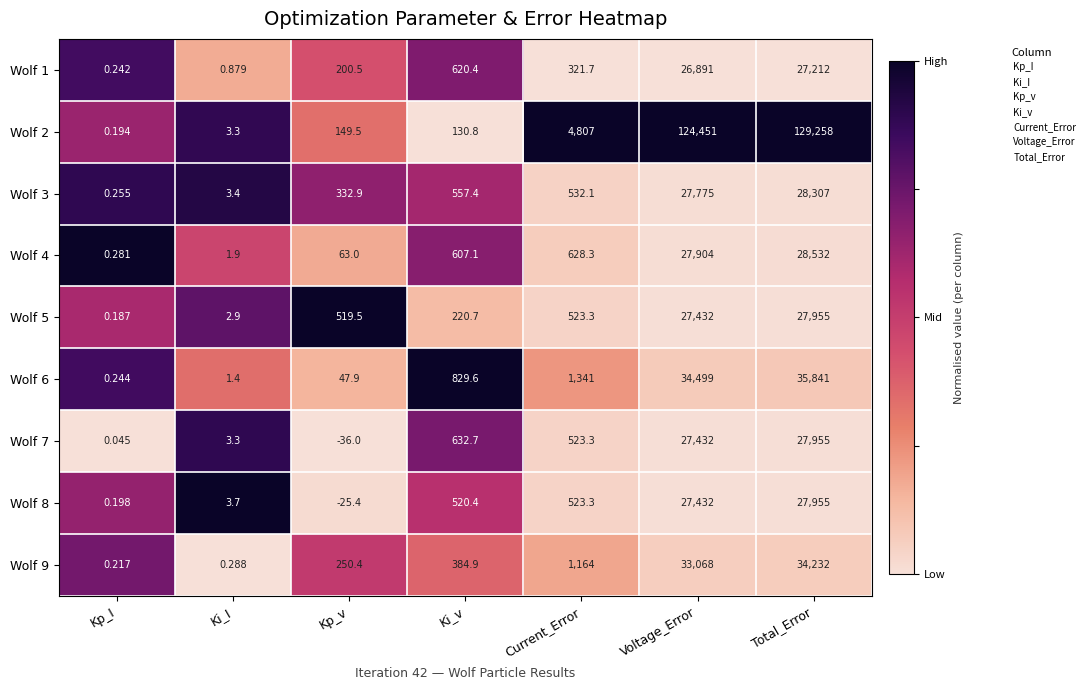

Which category has the highest value across all series?

Total_Error